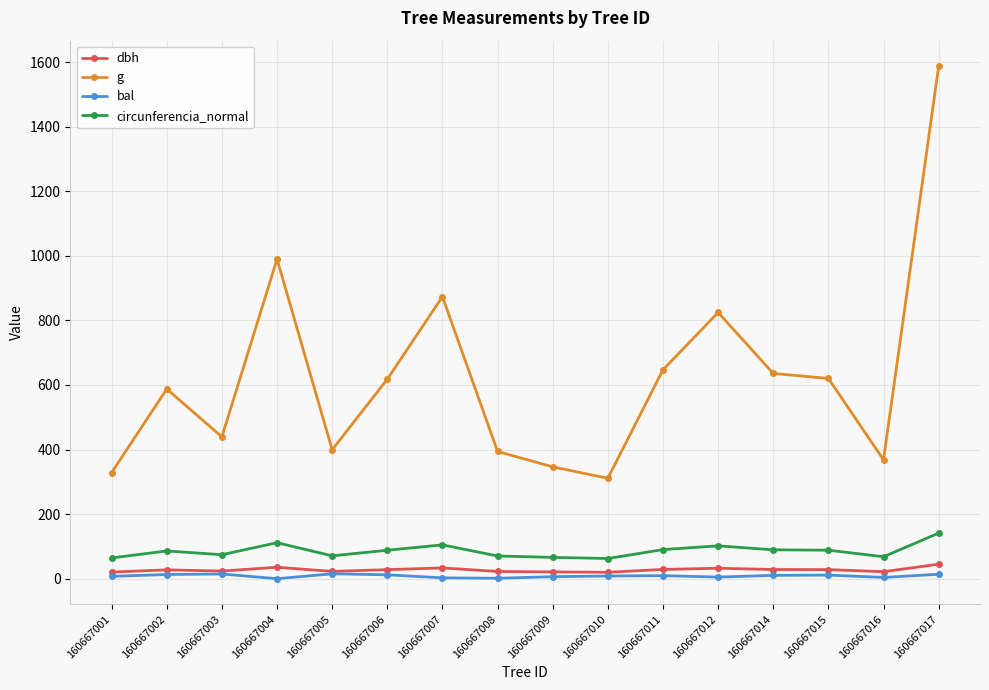

Which series has the largest total across all categories?

g